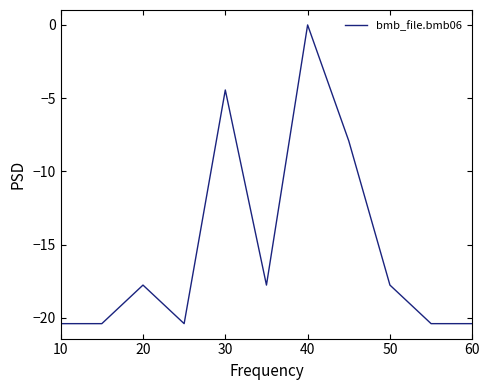

What is the difference between the maximum and minimum values?

20.4